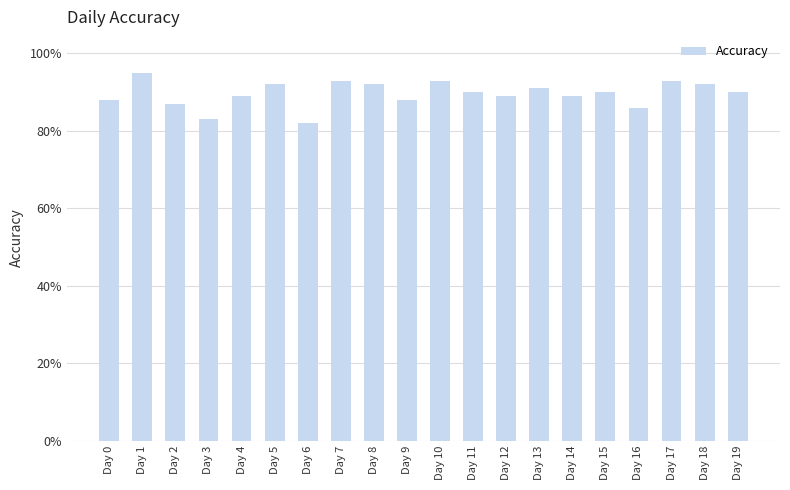

What is the maximum value shown in the chart?

0.9